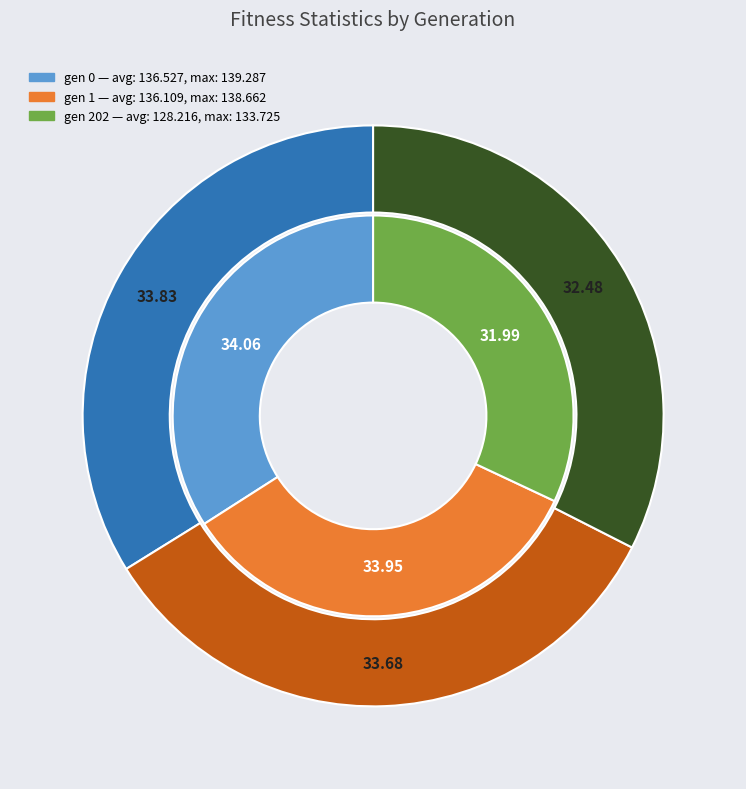

Combined, do gen 1 and gen 0 account for over 50%?

Yes